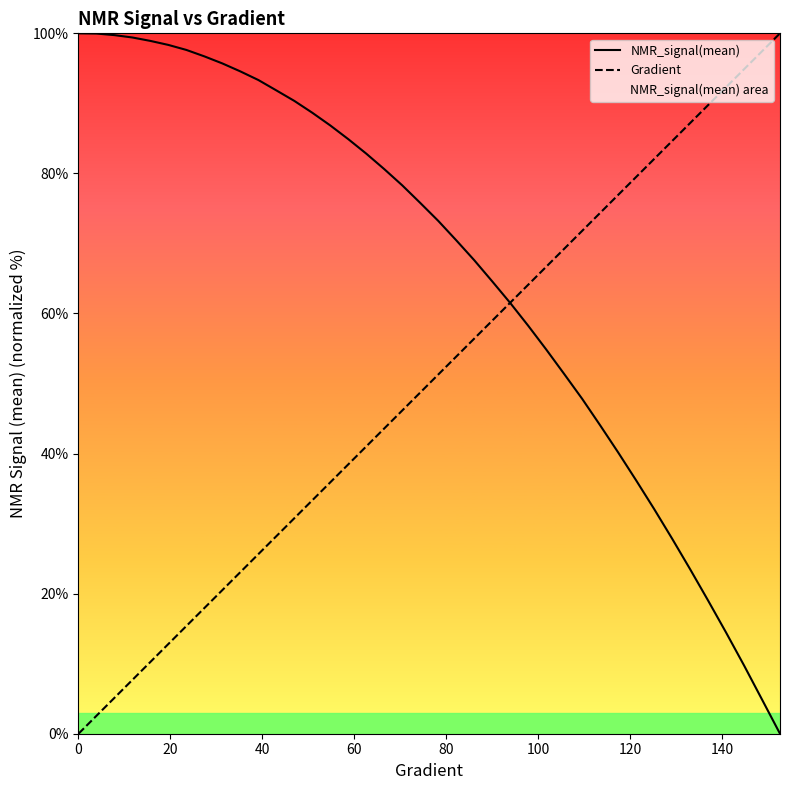

How many values in Gradient are above zero?

39